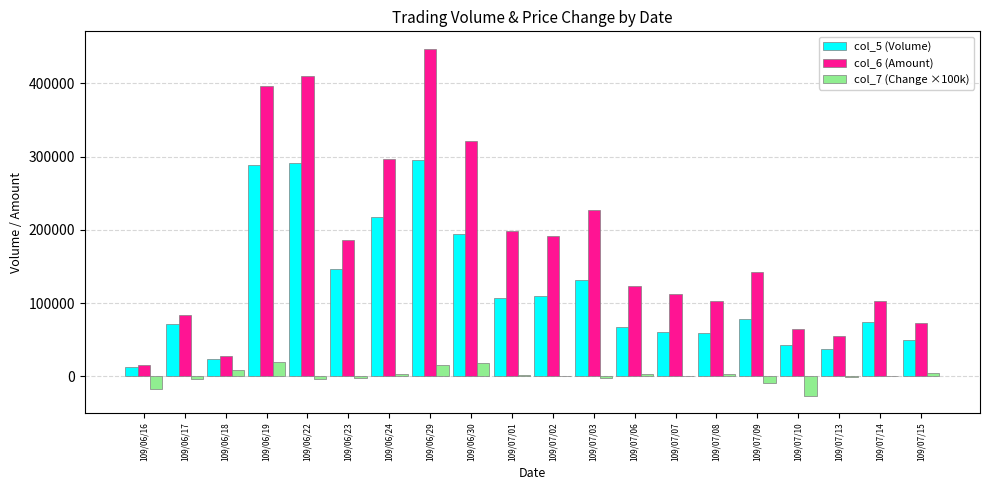

How many data points does each series have?

20